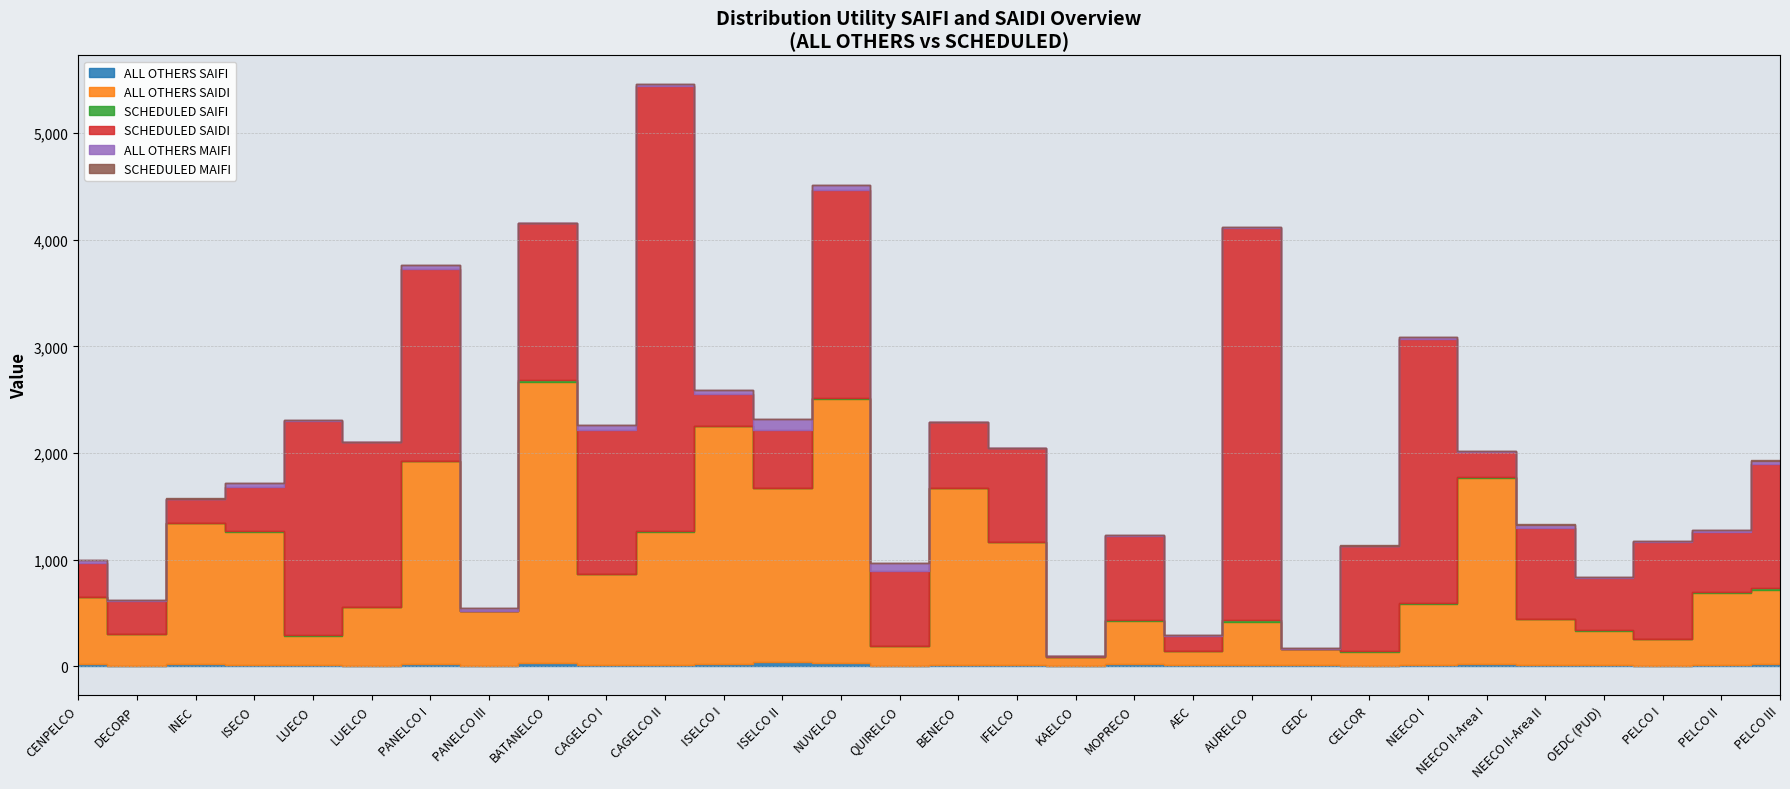

At how many categories does at least one series exceed 55?

30